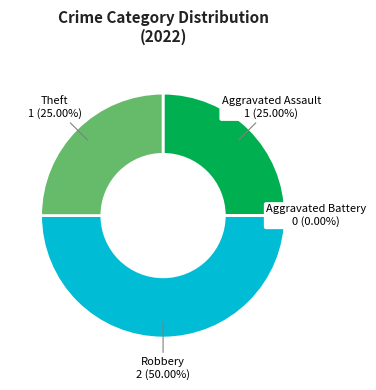

Count the number of slices in the pie.

4